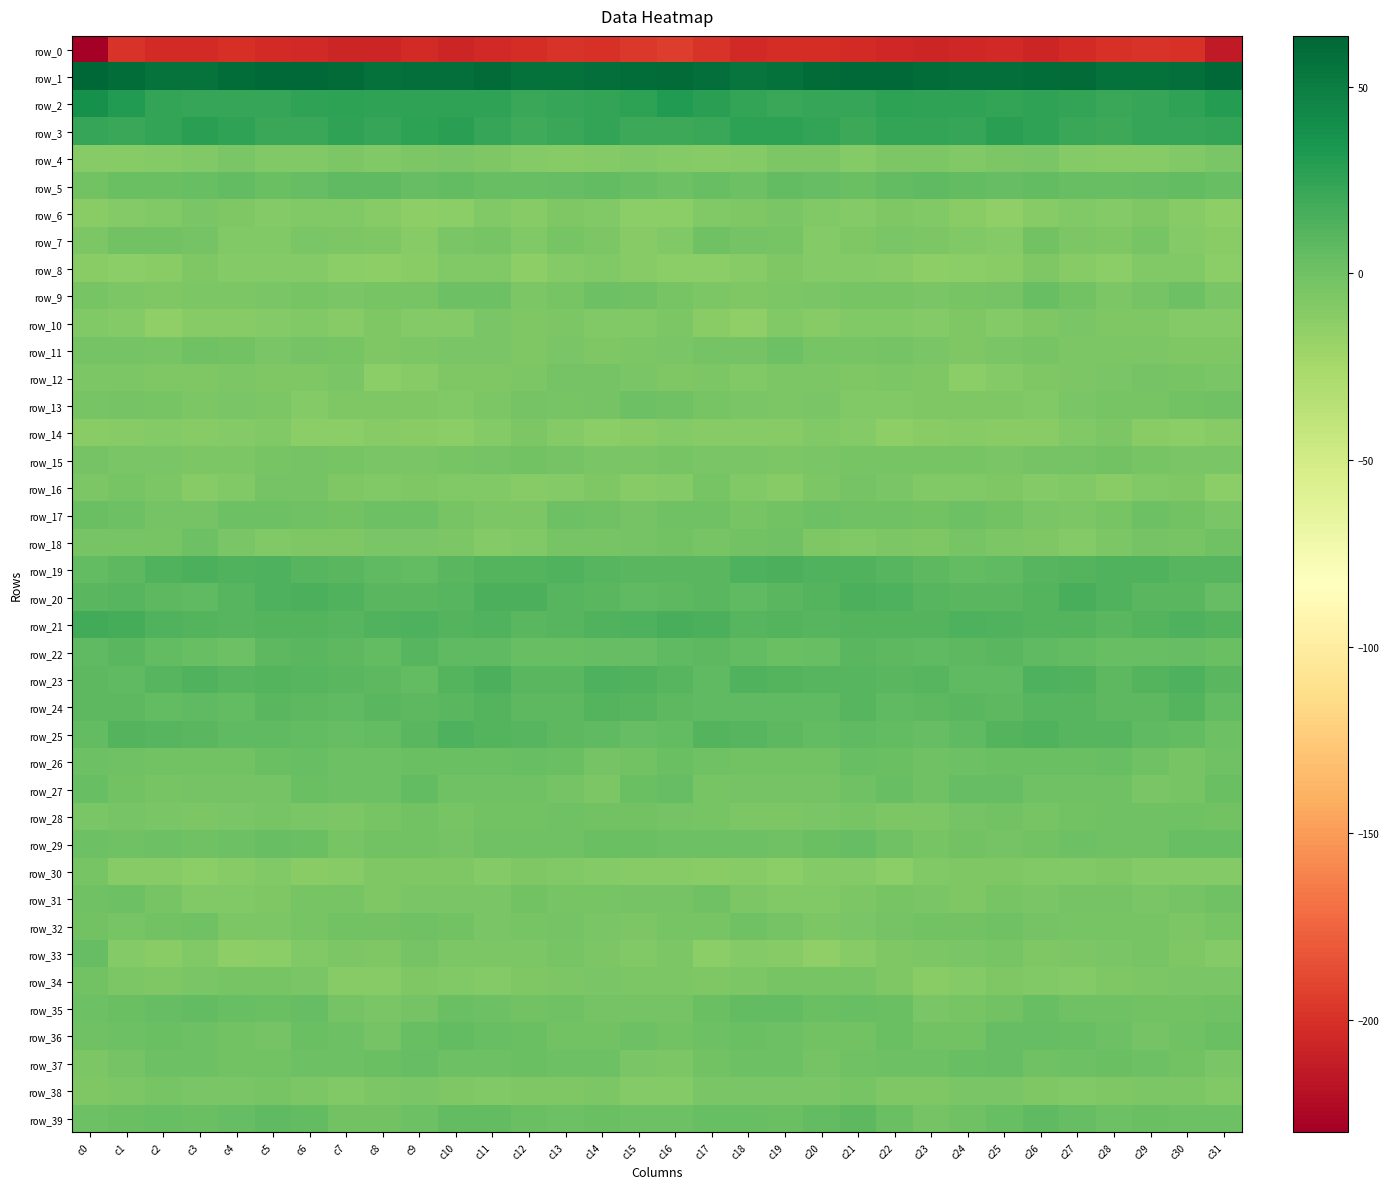

What is the approximate value of row_8 at c7?

-13.0